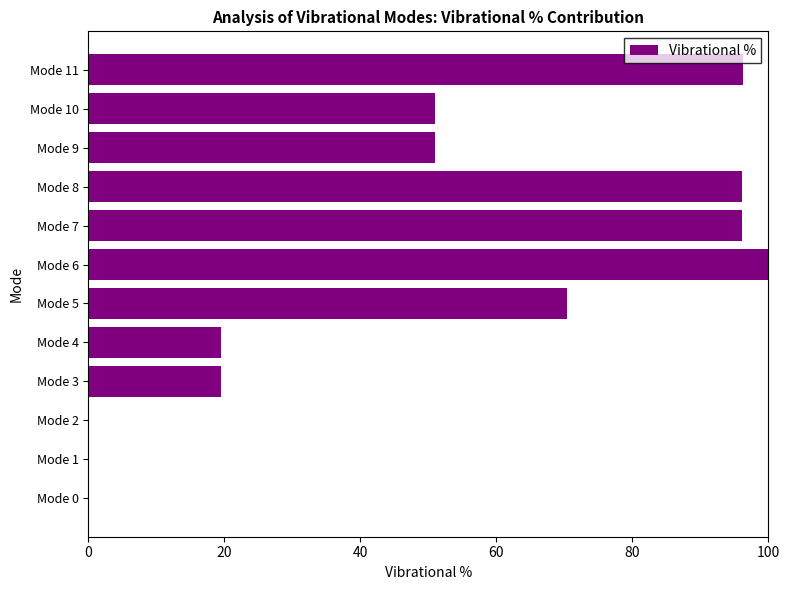

True or false: the data shows 0.0 at Mode 2.

True